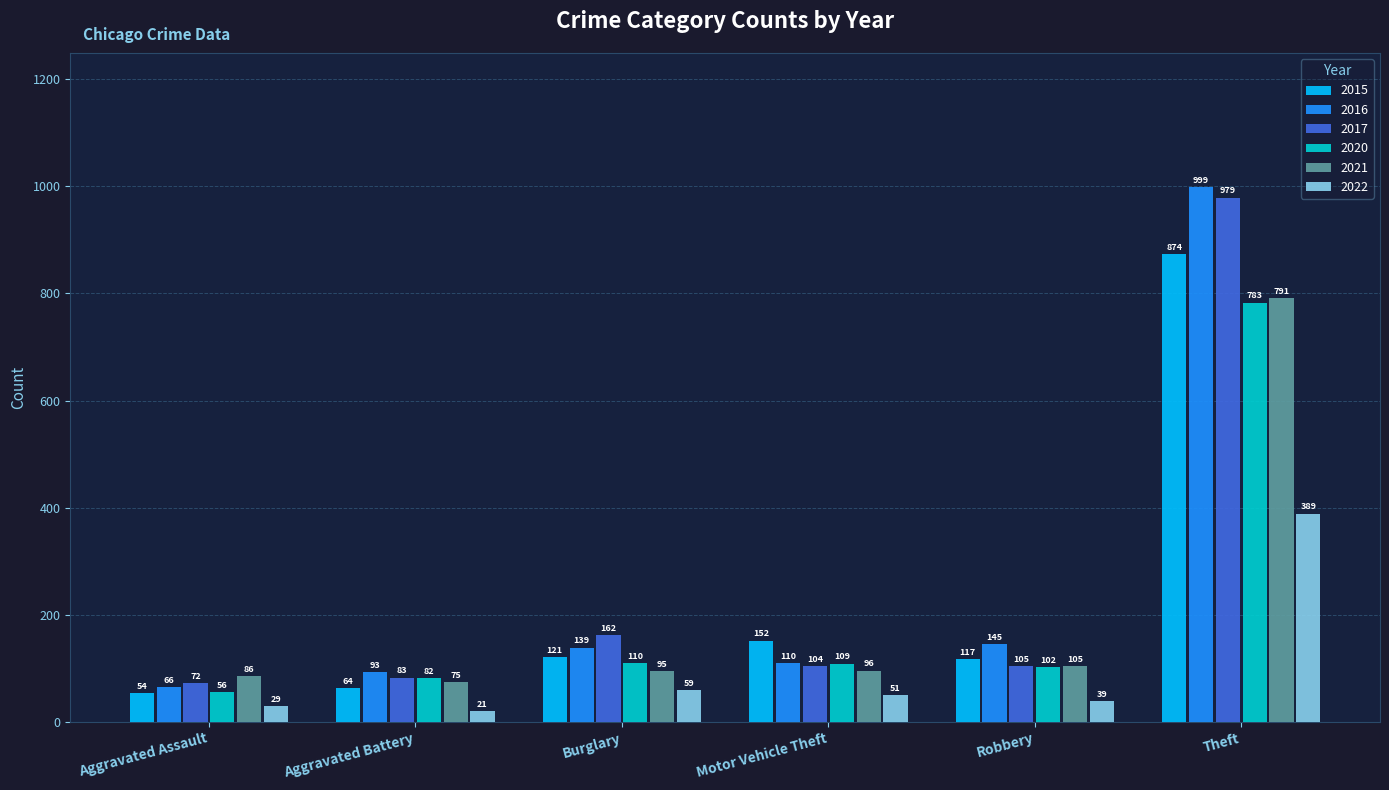

What position from the right is Aggravated Battery?

5